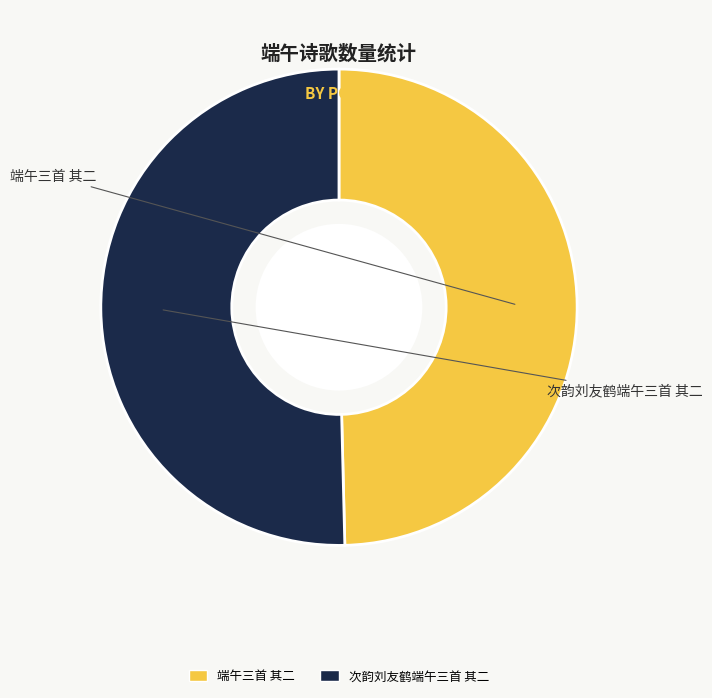

Which slice represents more than half of the pie?

次韵刘友鹤端午三首 其二